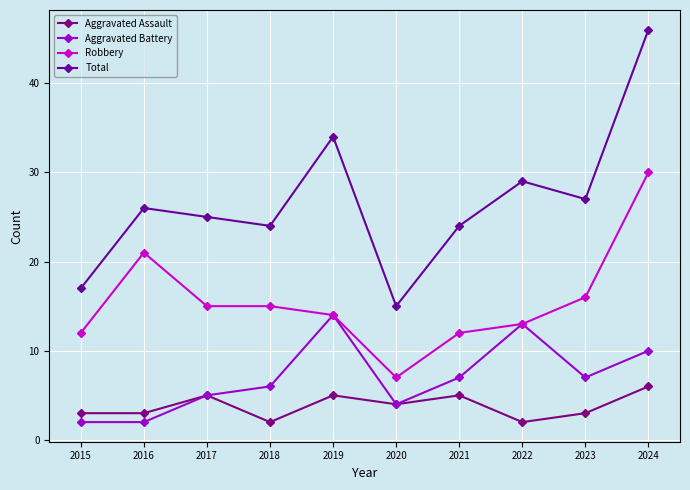

Which series has the widest spread of values?

Total